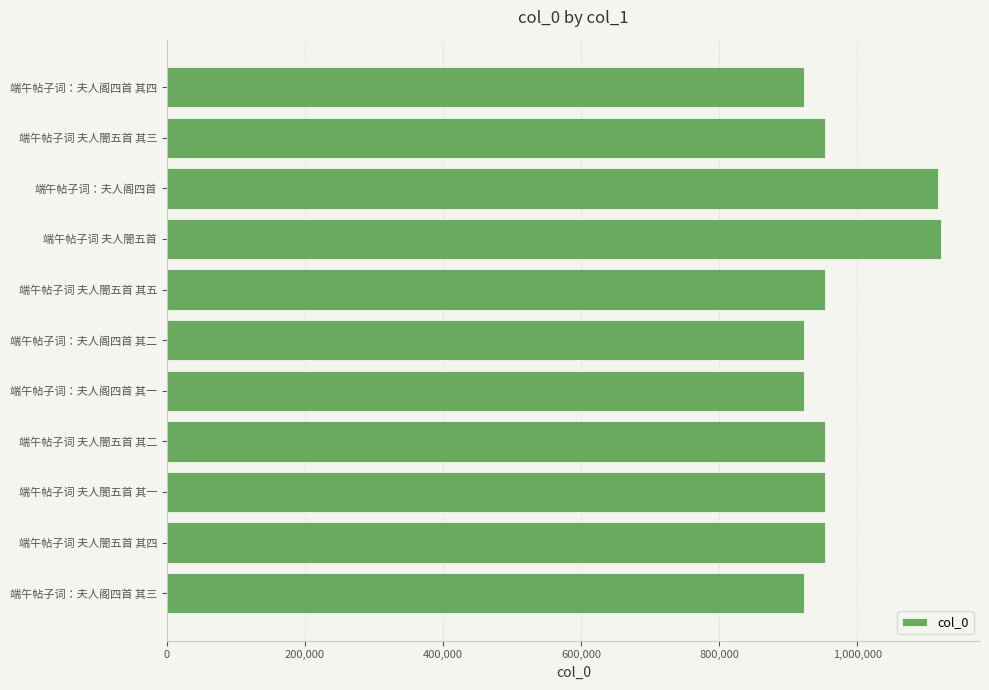

Are the bars horizontal?

Yes